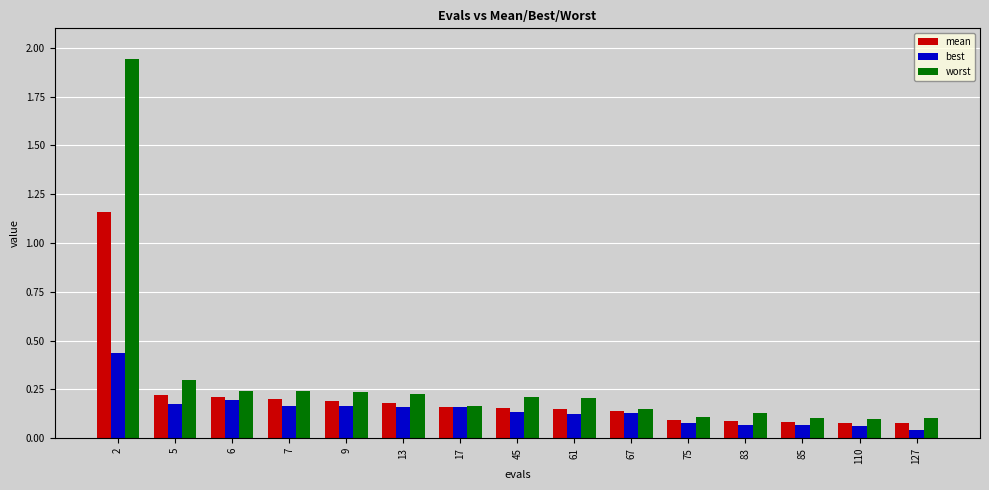

At how many categories does at least one series exceed 1?

1